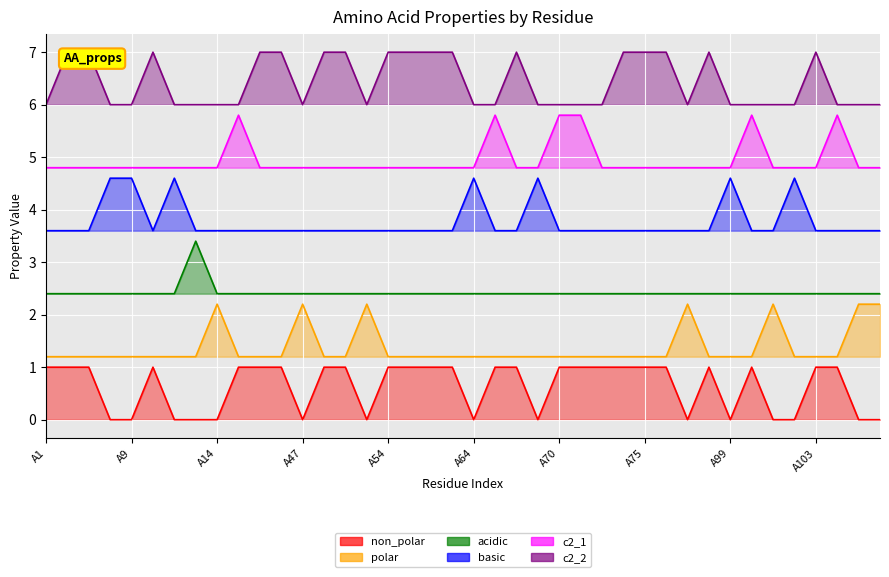

What is the average value of the c2_2 series?

6.4